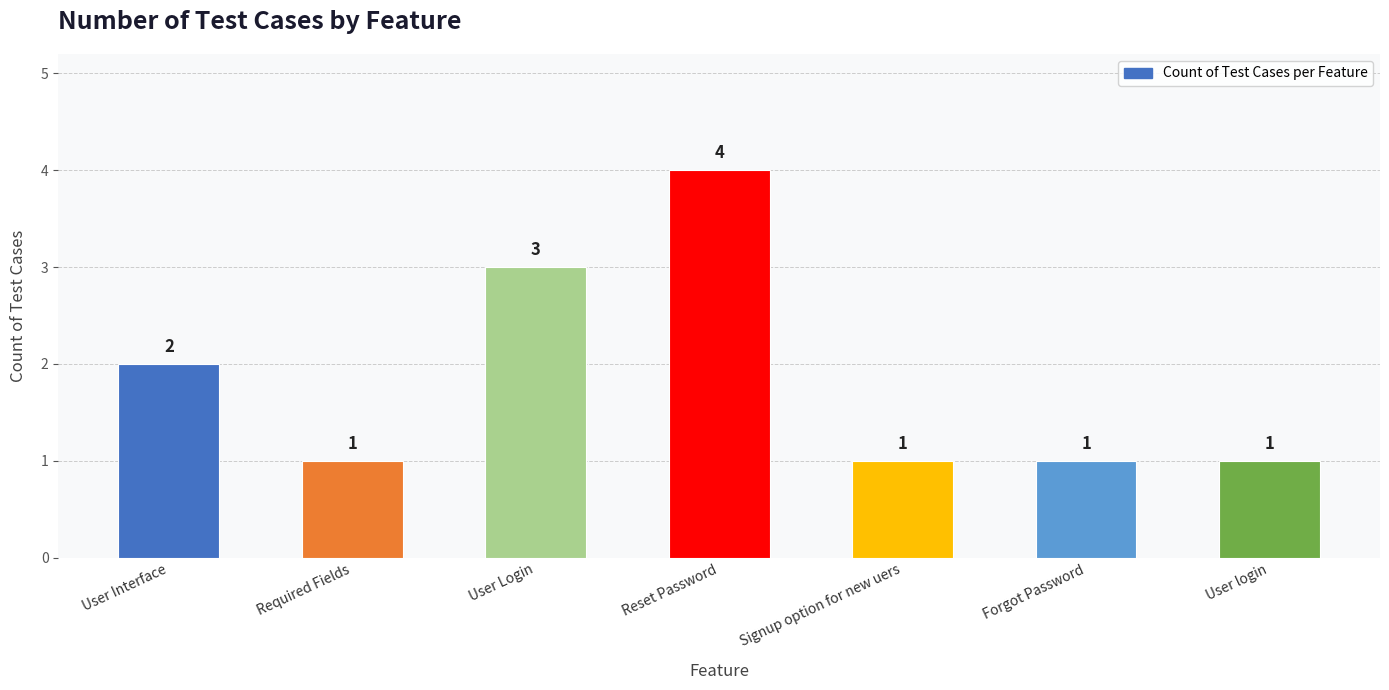

What is the label of the 2nd bar from the right?

Forgot Password